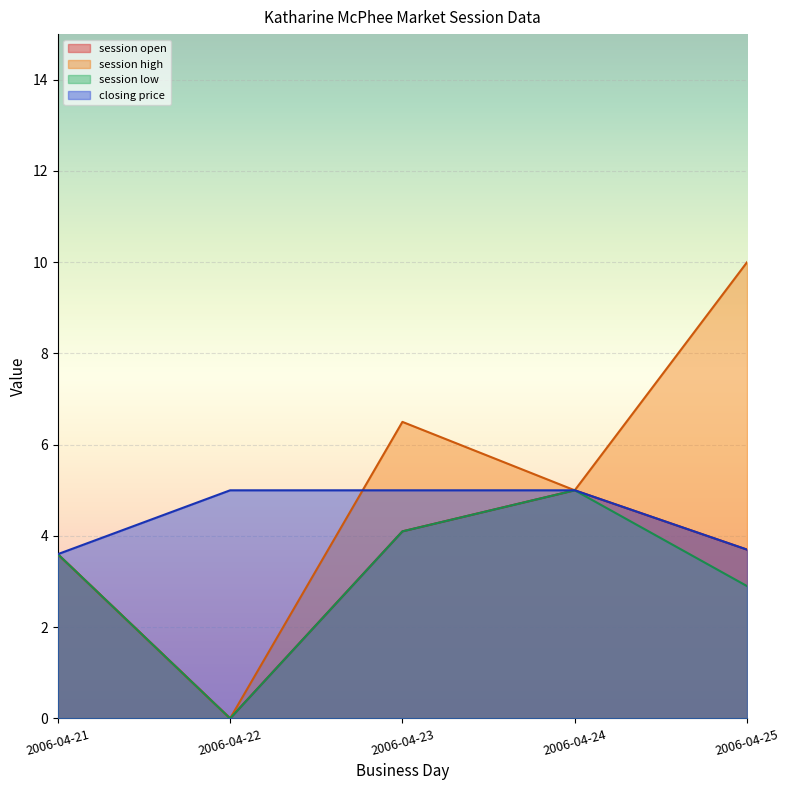

Where is the first local minimum for session high?

2006-04-22